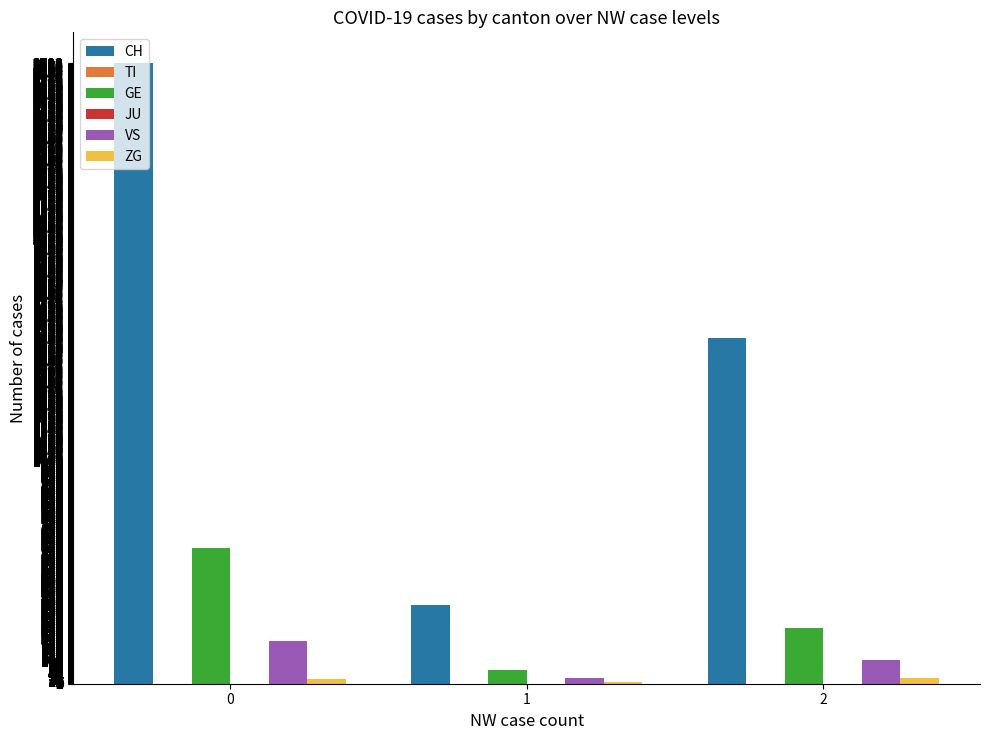

How many groups of bars are there?

3